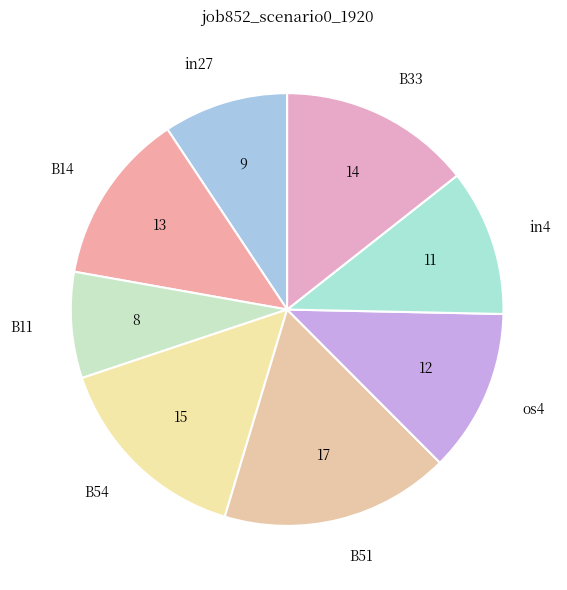

The B54 slice represents 15% of the pie. True or false?

True